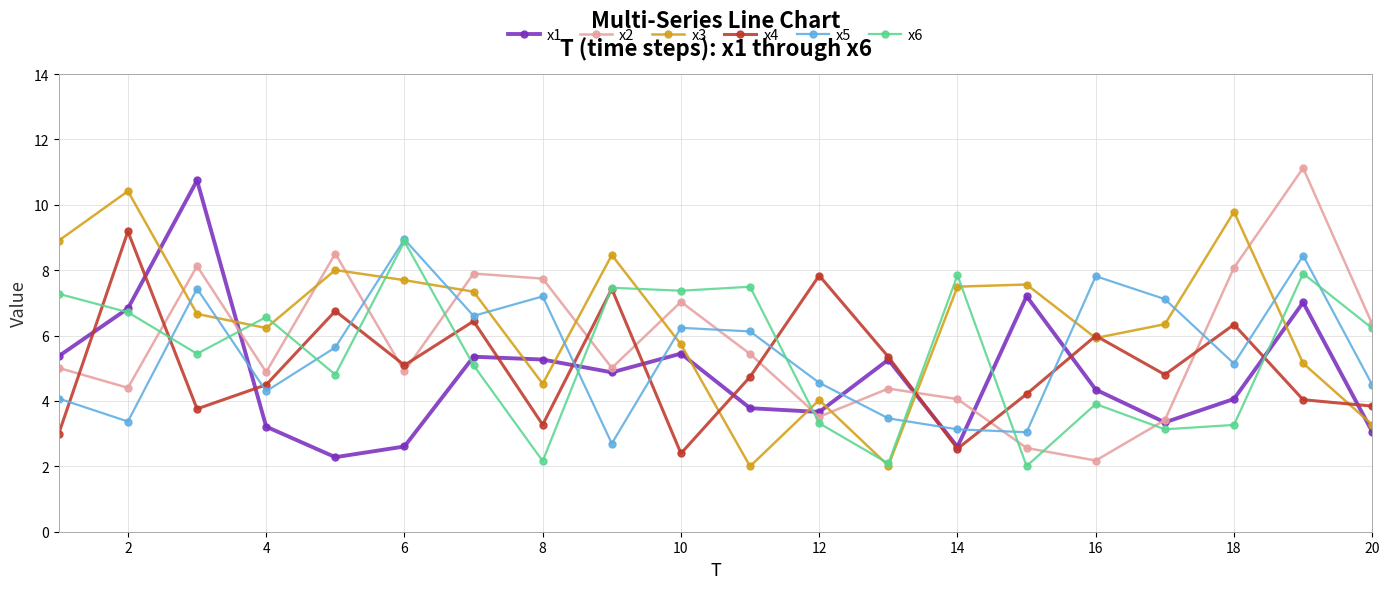

What is the lowest value of the x6 series?

2.0